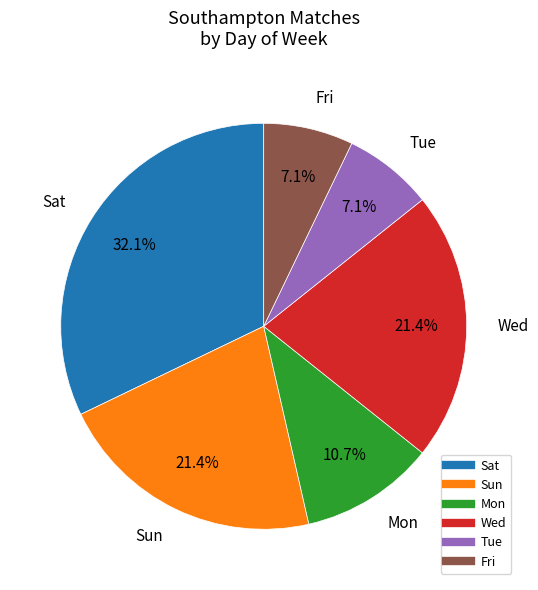

Which slice is the largest?

Sat